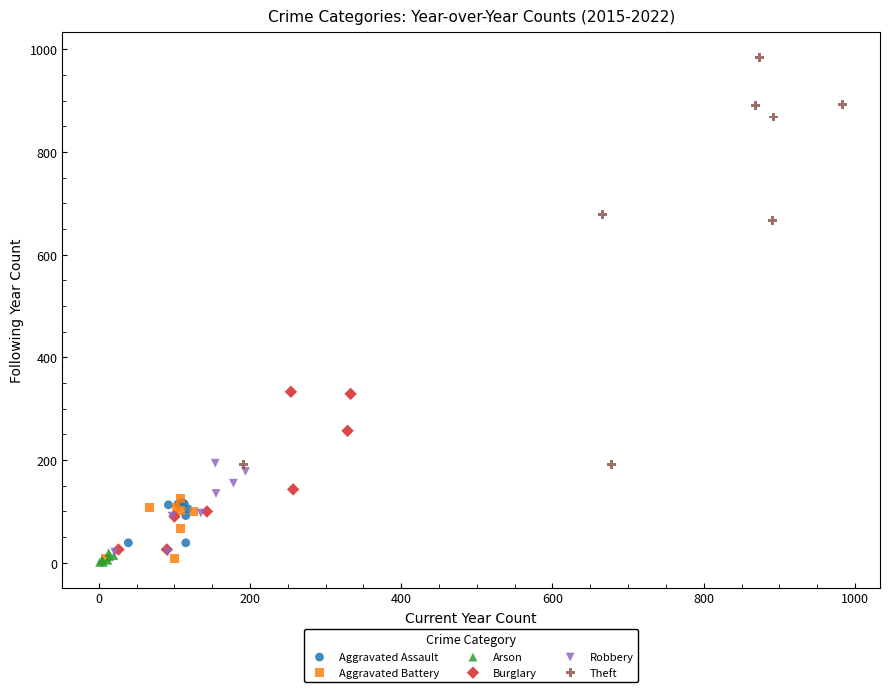

Which series reaches the maximum Y coordinate?

Theft